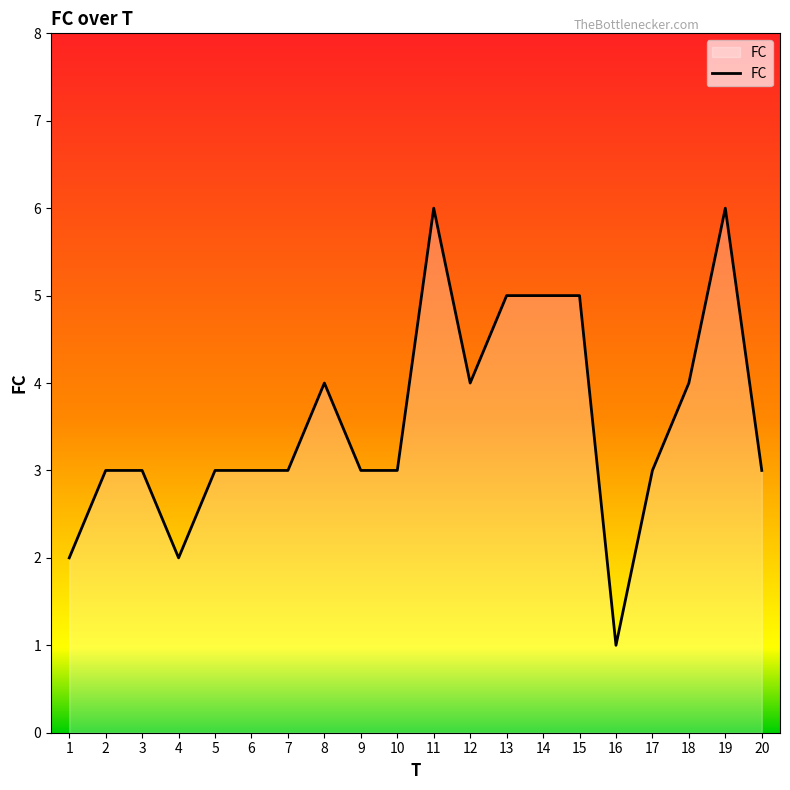

What is the approximate value at 14?

5